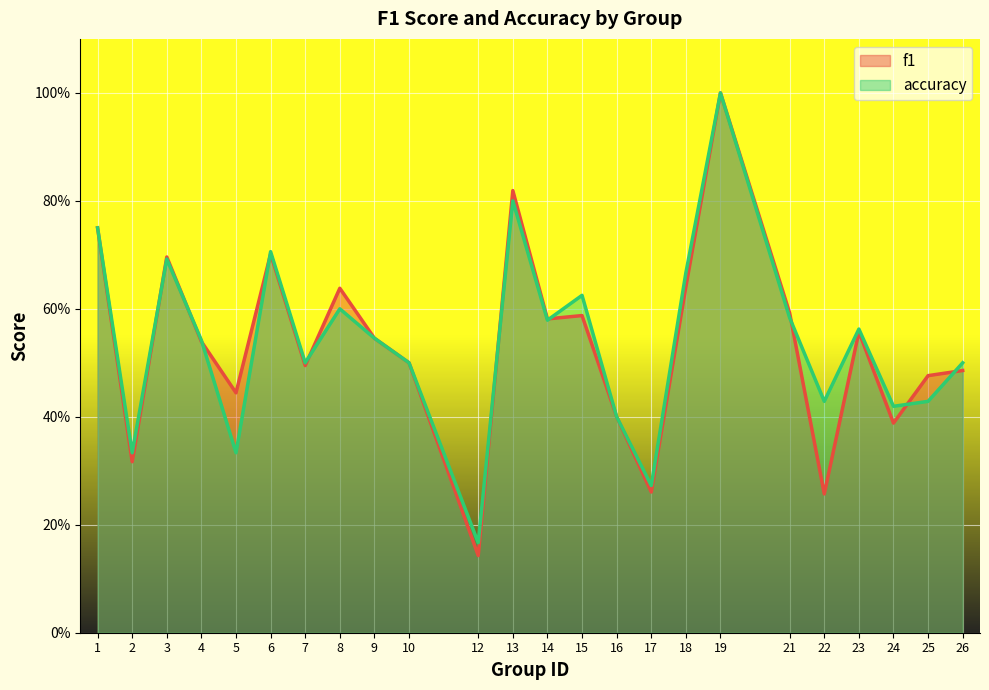

Reading left to right, what are all the values shown in this chart?

f1: 0.8	0.3	0.7	0.5	0.4	0.7	0.5	0.6	0.5	0.5	0.1	0.8	0.6	0.6	0.4	0.3	0.6	1.0	0.6	0.3	0.6	0.4	0.5	0.5
accuracy: 0.8	0.3	0.7	0.5	0.3	0.7	0.5	0.6	0.5	0.5	0.2	0.8	0.6	0.6	0.4	0.3	0.7	1.0	0.6	0.4	0.6	0.4	0.4	0.5